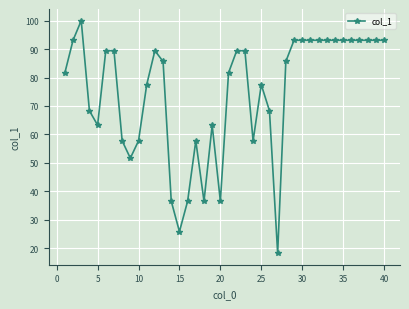

True or false: the data has more than 0 interior local peaks.

True